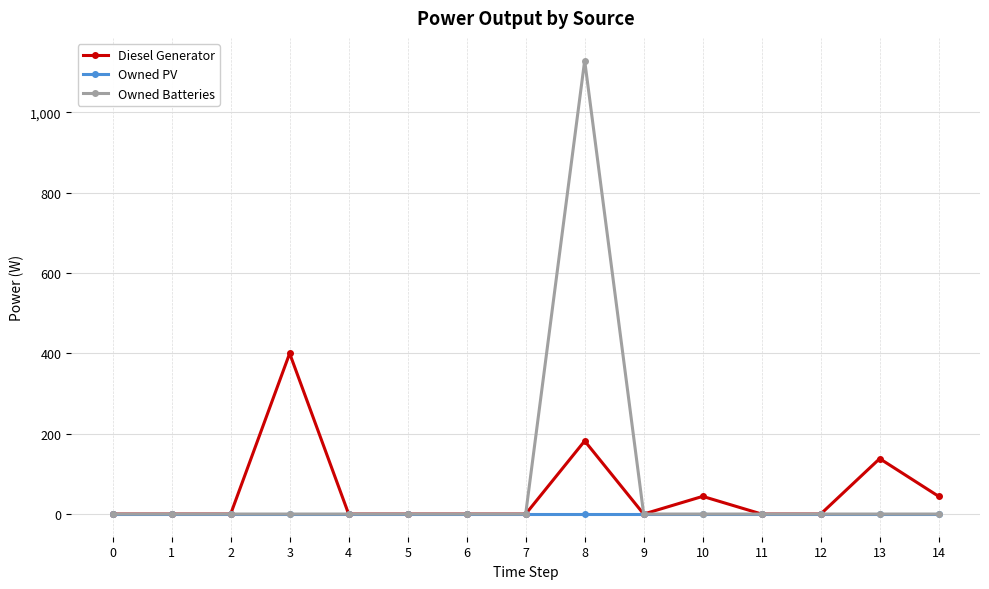

What is the sum of the Diesel Generator values at 14 and 6?

44